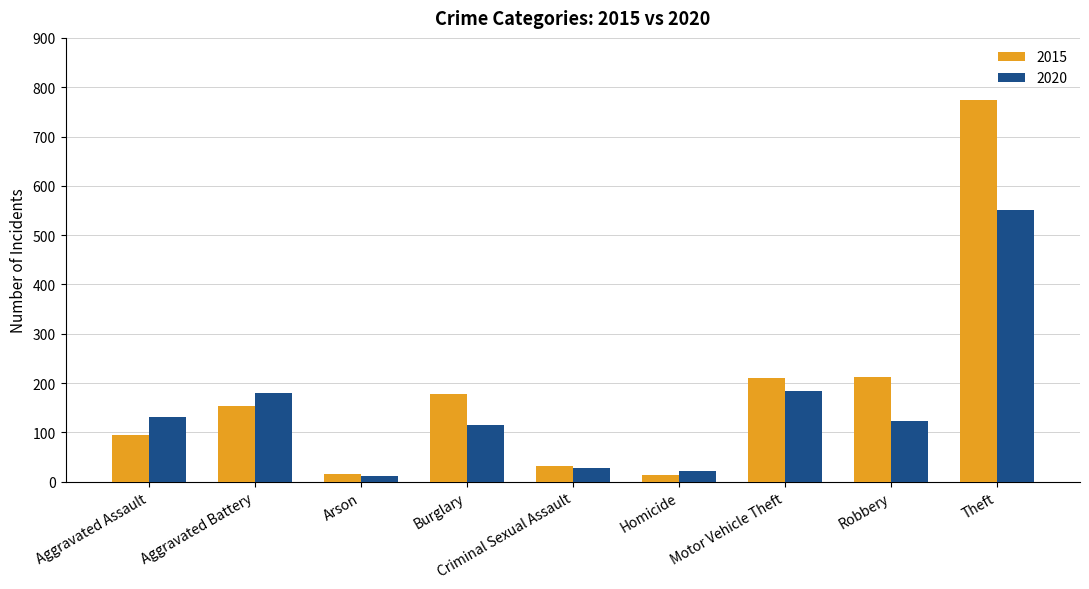

The value of 2020 at Theft is 854. True or false?

False